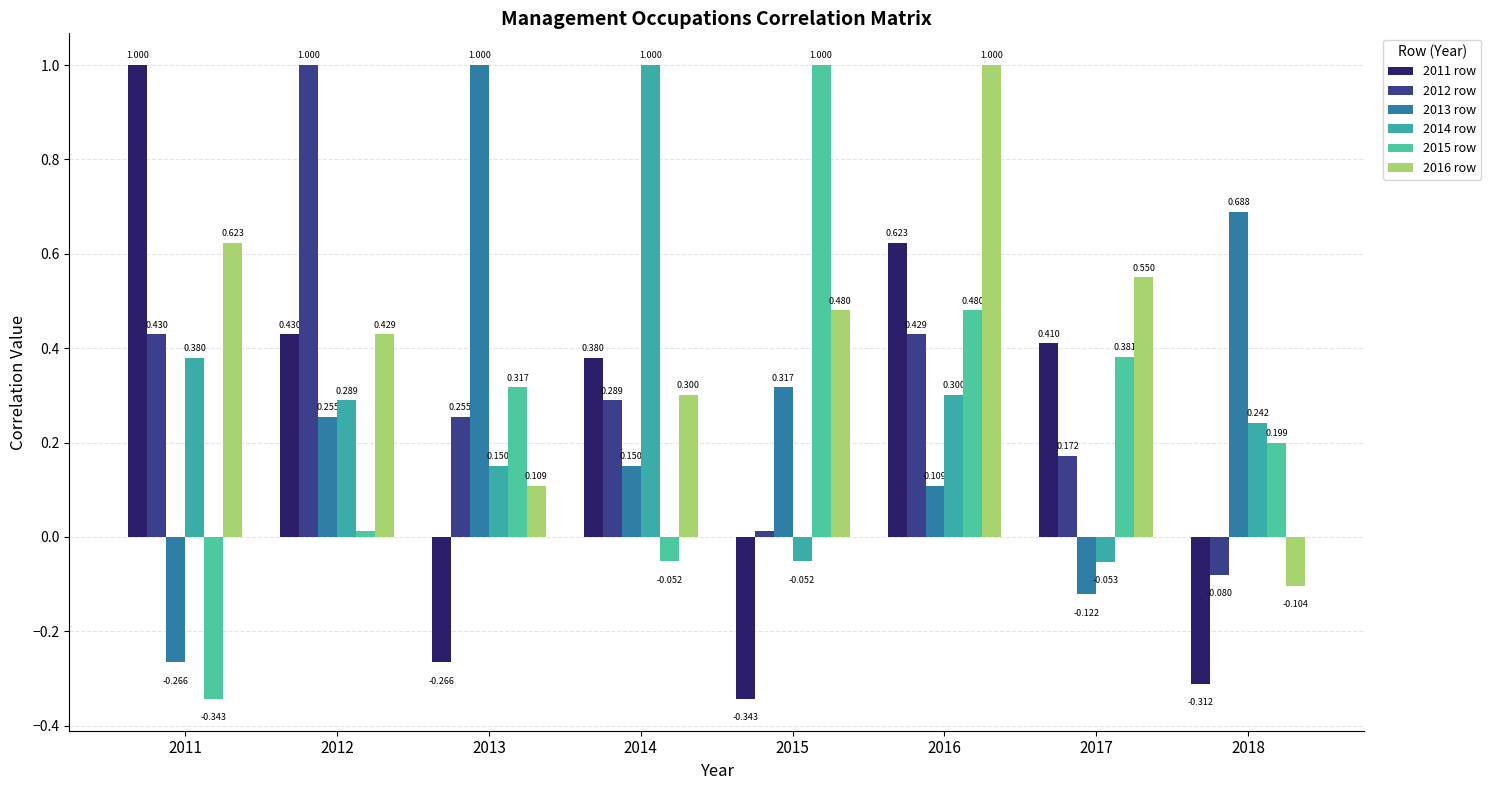

How many bars are there in total?

48